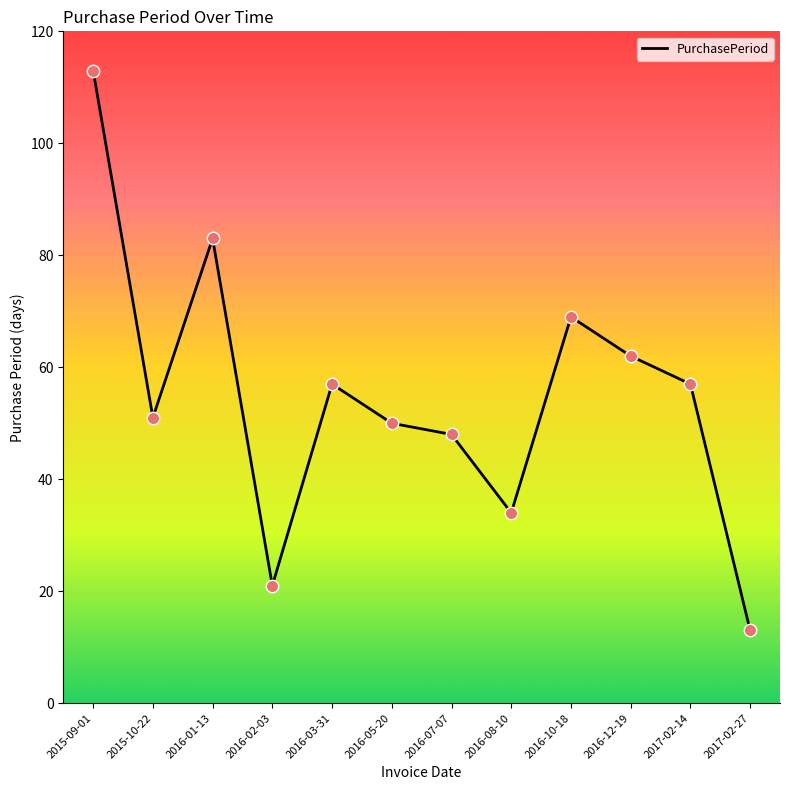

What is the ratio of the value at 2016-10-18 to the value at 2017-02-14?

1.2